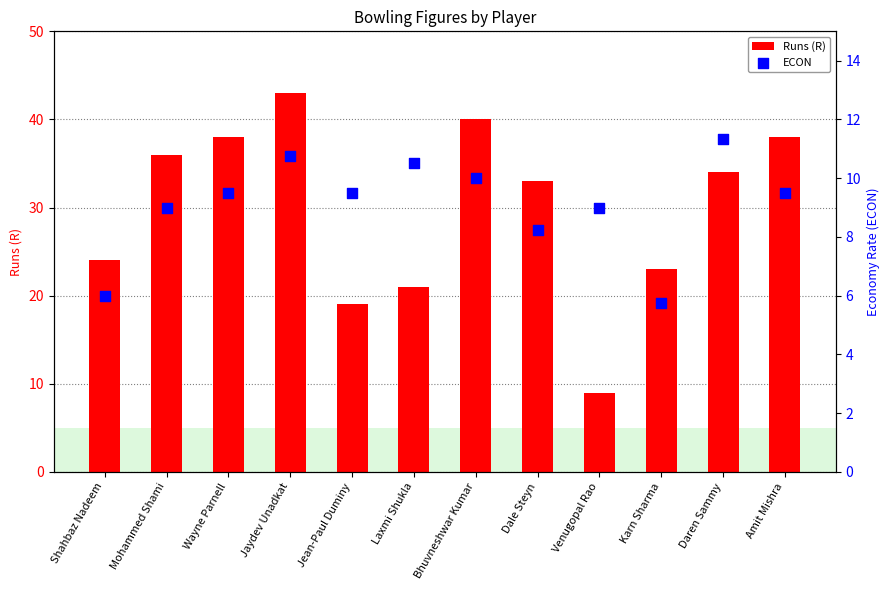

Which series reaches the maximum Y coordinate?

Runs (R)